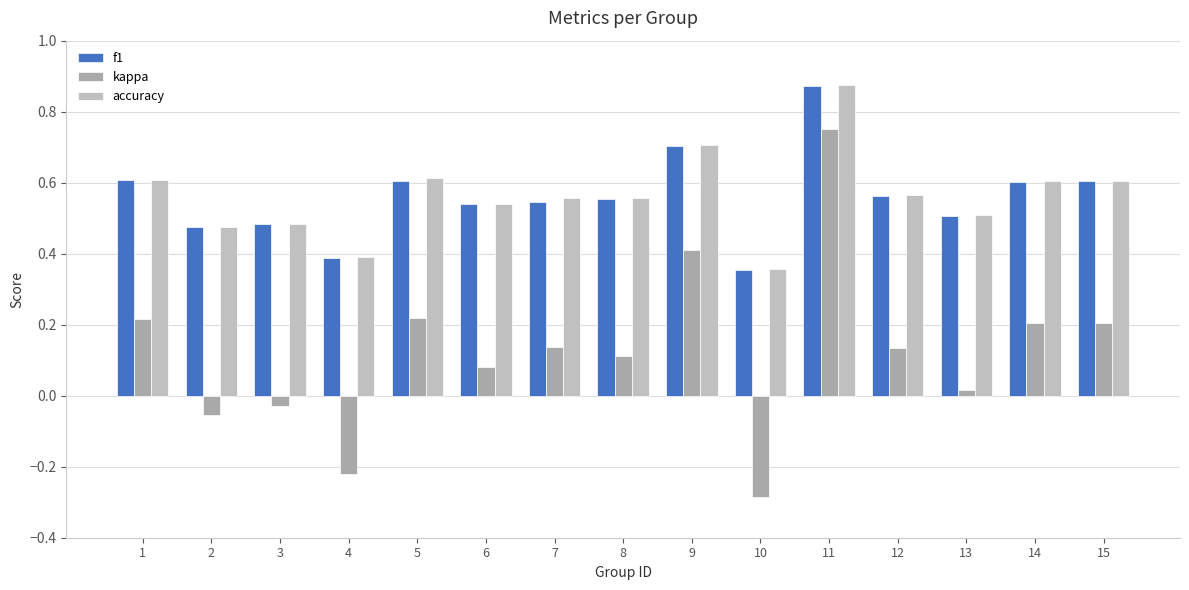

Reading right to left, extract all data points from this chart.

f1: 15=0.6	14=0.6	13=0.5	12=0.6	11=0.9	10=0.4	9=0.7	8=0.6	7=0.5	6=0.5	5=0.6	4=0.4	3=0.5	2=0.5	1=0.6
kappa: 15=0.2	14=0.2	13=0.0	12=0.1	11=0.8	10=-0.3	9=0.4	8=0.1	7=0.1	6=0.1	5=0.2	4=-0.2	3=-0.0	2=-0.1	1=0.2
accuracy: 15=0.6	14=0.6	13=0.5	12=0.6	11=0.9	10=0.4	9=0.7	8=0.6	7=0.6	6=0.5	5=0.6	4=0.4	3=0.5	2=0.5	1=0.6